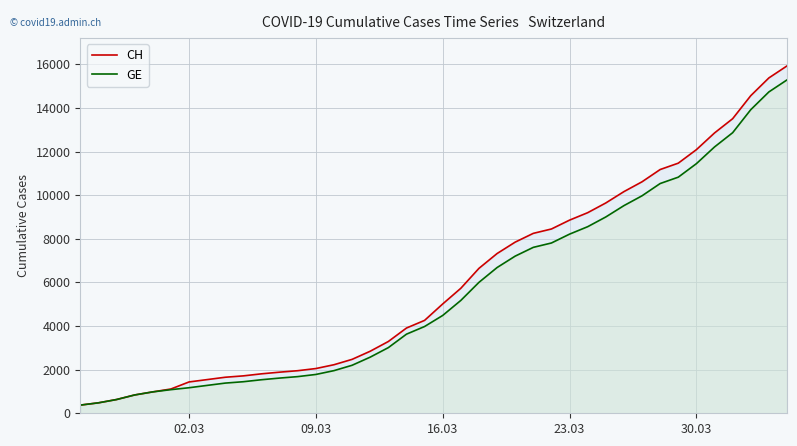

What is the highest value of the CH series?

15926